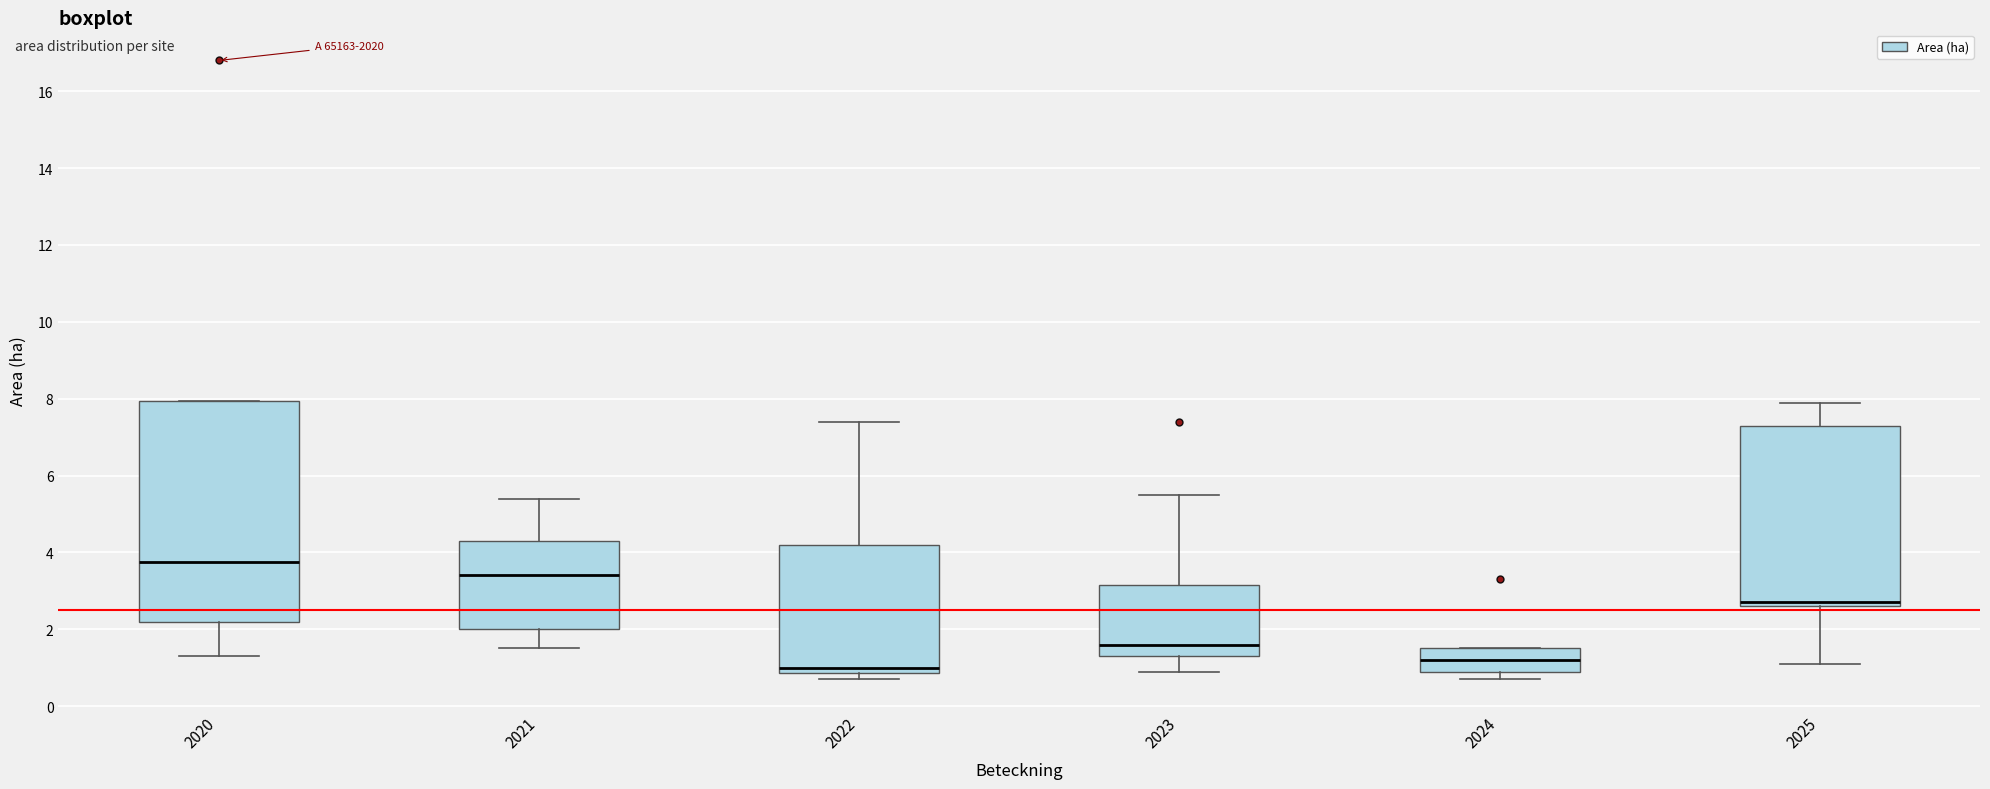

Where does the median line of the box at x = 2023 sit on the y-axis? The values are not printed on the chart, so give them approximately, as read against the axis.

1.6